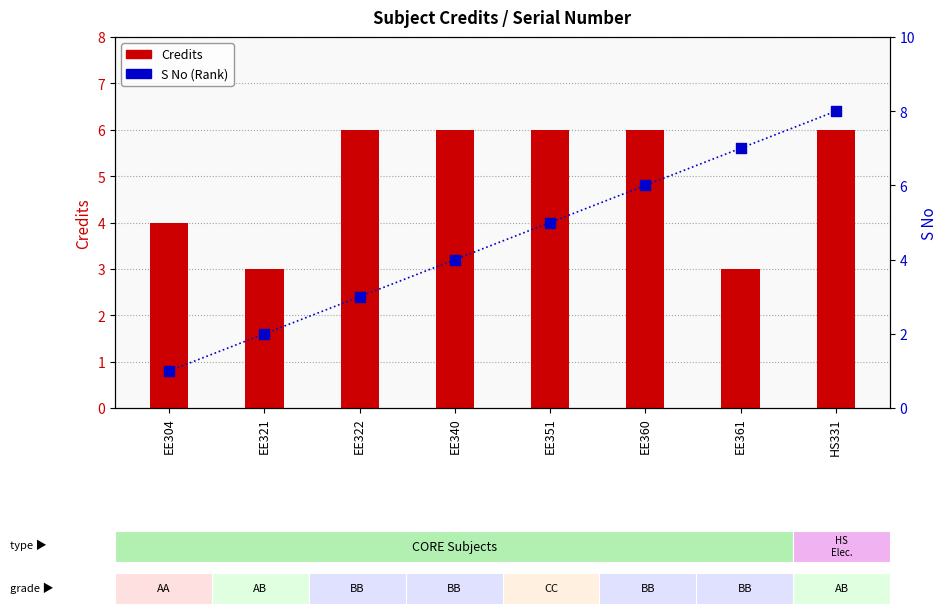

What are all the series names shown in the legend?

Credits, S No (Rank)